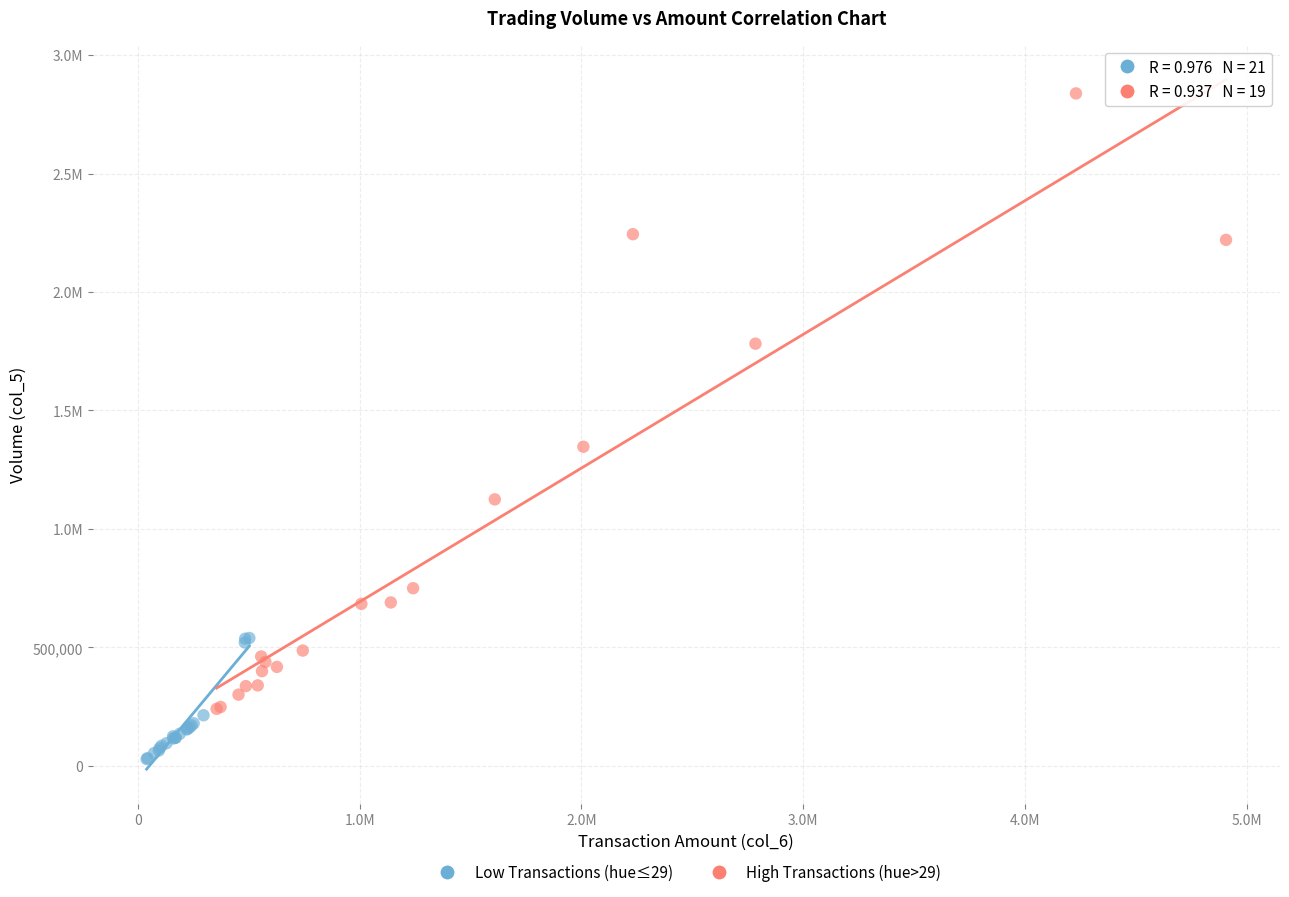

What are all the series names shown in the legend?

Low Transactions (hue≤29), High Transactions (hue>29)